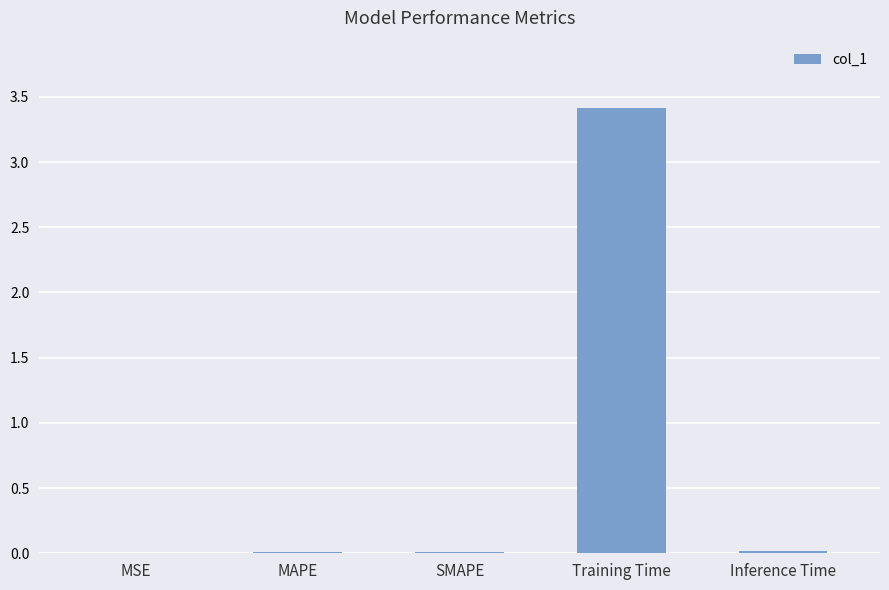

Between MSE and Training Time, which is larger?

Training Time